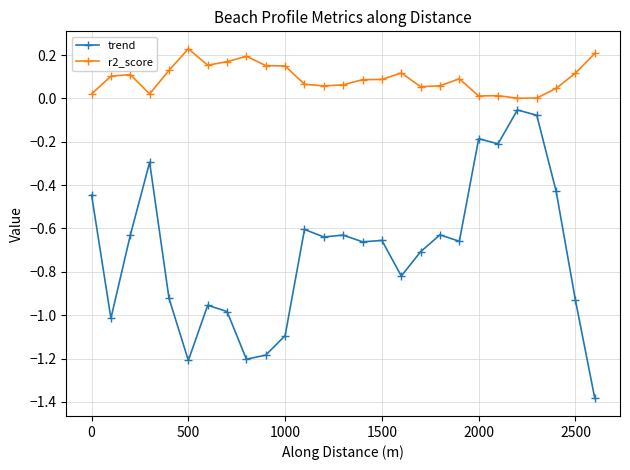

True or false: trend has a value of -1.9 at 500.

False